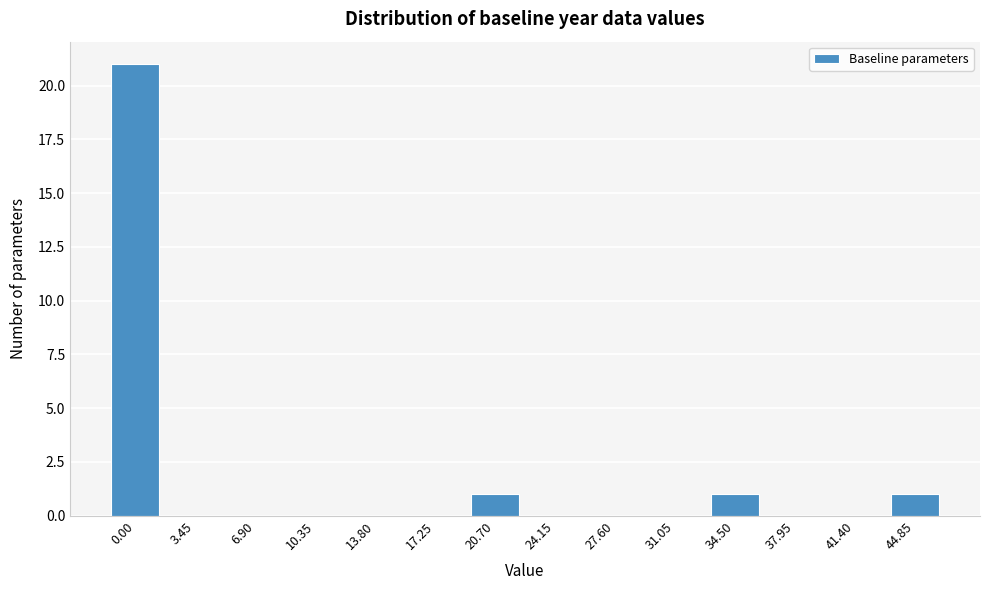

Reading right to left, list all the values displayed in this chart.

44.85=1	41.40=0	37.95=0	34.50=1	31.05=0	27.60=0	24.15=0	20.70=1	17.25=0	13.80=0	10.35=0	6.90=0	3.45=0	0.00=21